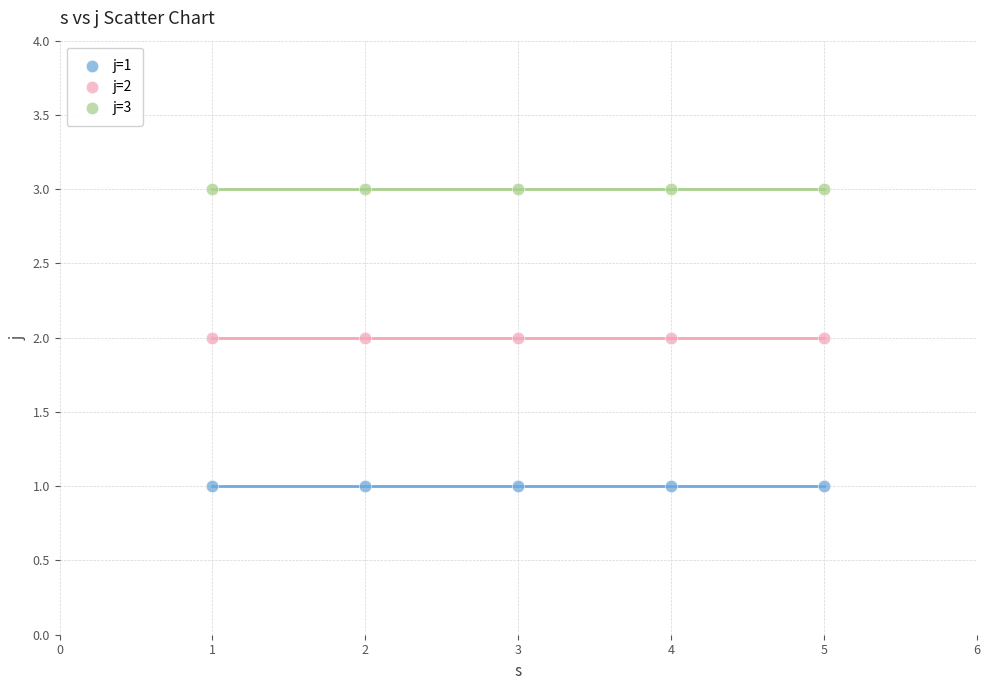

Which series contains the lowest Y value?

j=1